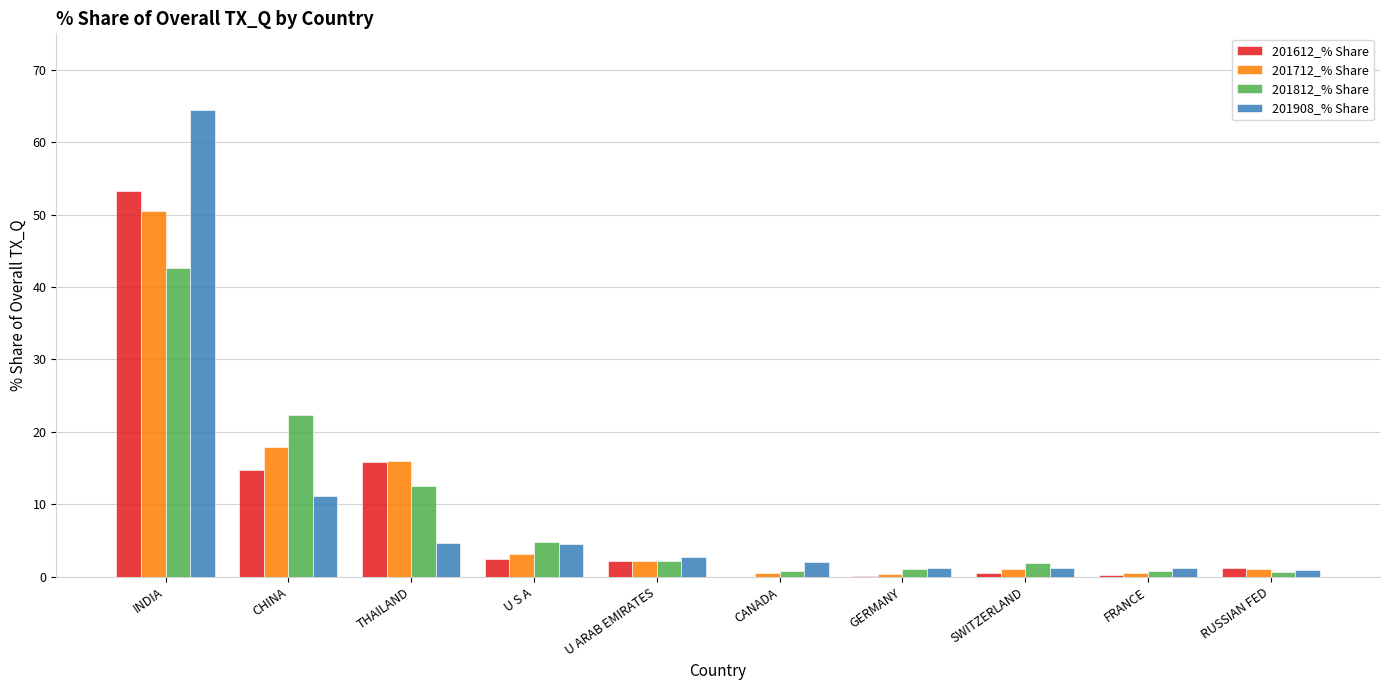

What is the total value across all series at THAILAND?

49.1